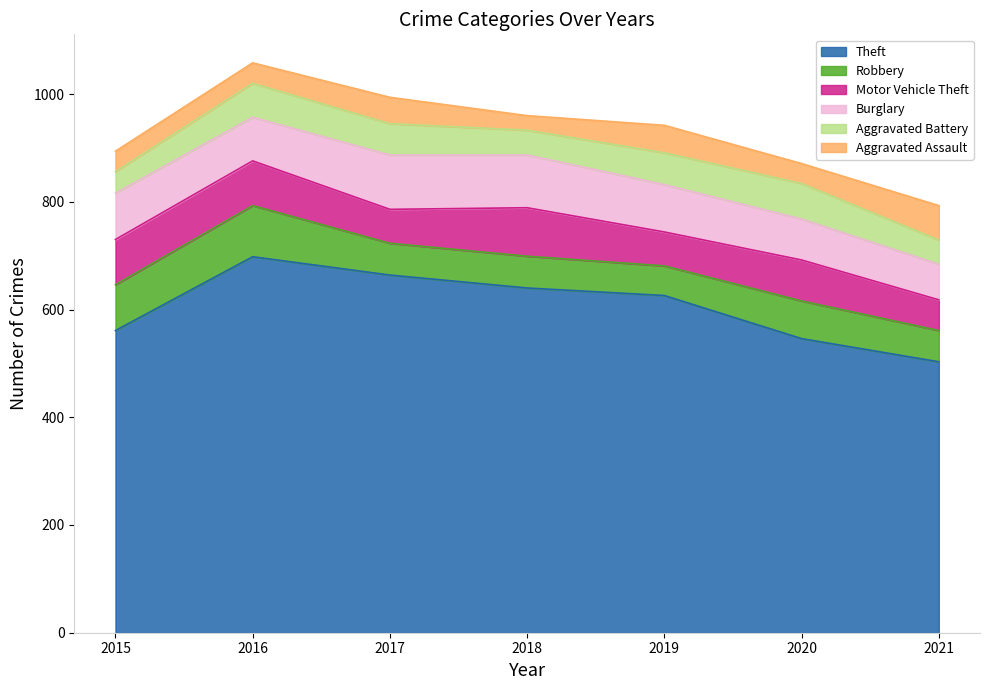

At which label does Motor Vehicle Theft first exceed 76?

2015